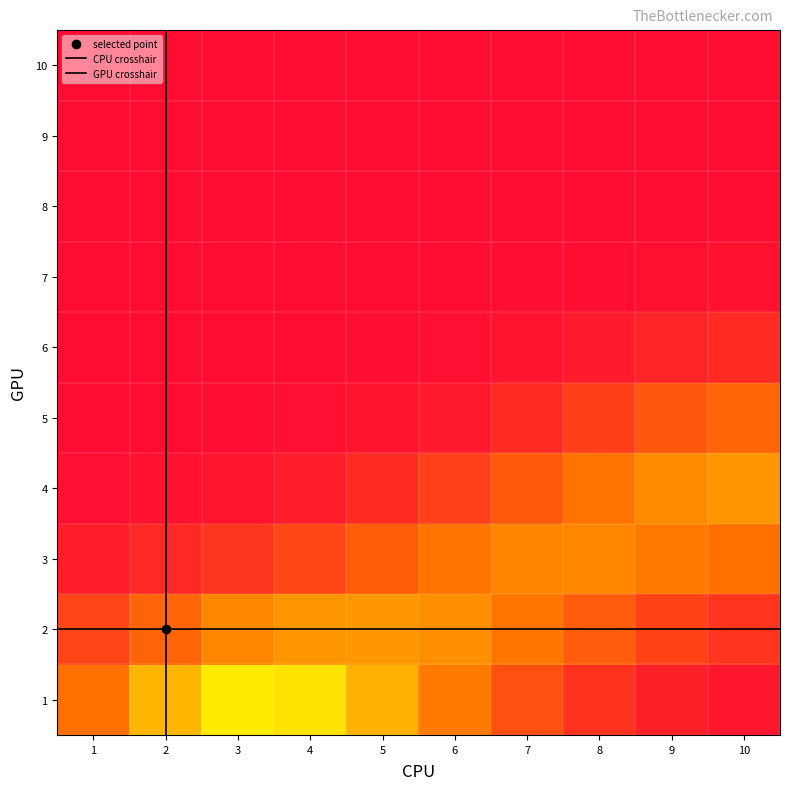

The 8 series shows 0 at 5. True or false?

False